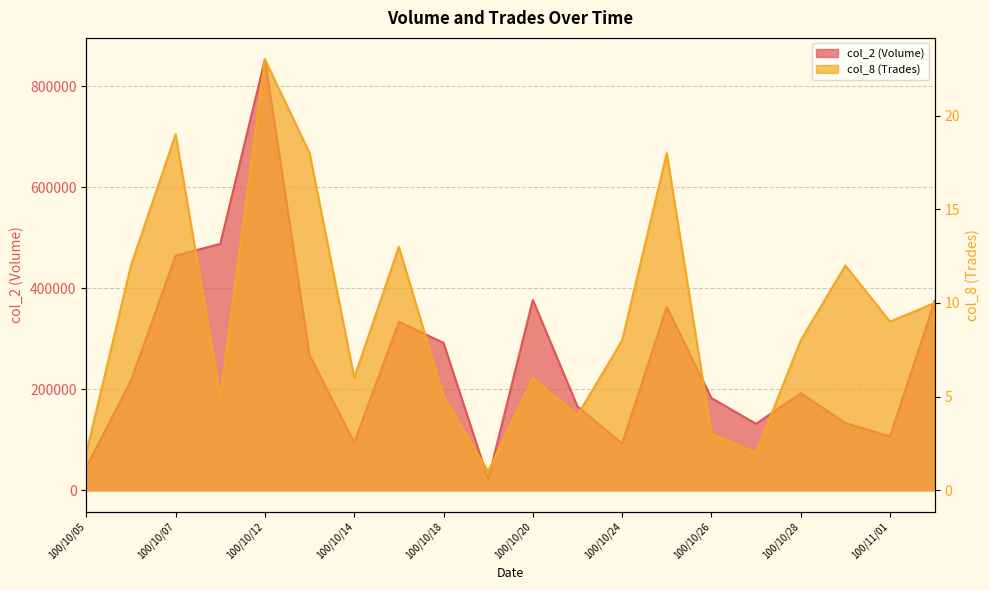

The col_2 (Volume) series shows 464620 at 100/10/07. True or false?

True